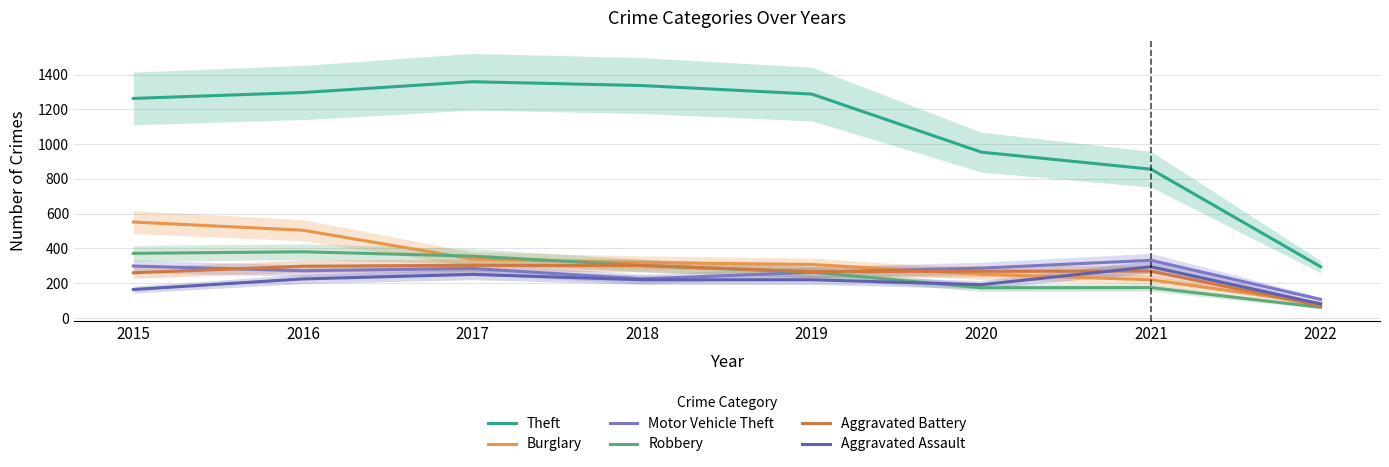

True or false: Robbery and Motor Vehicle Theft intersect in this chart.

True